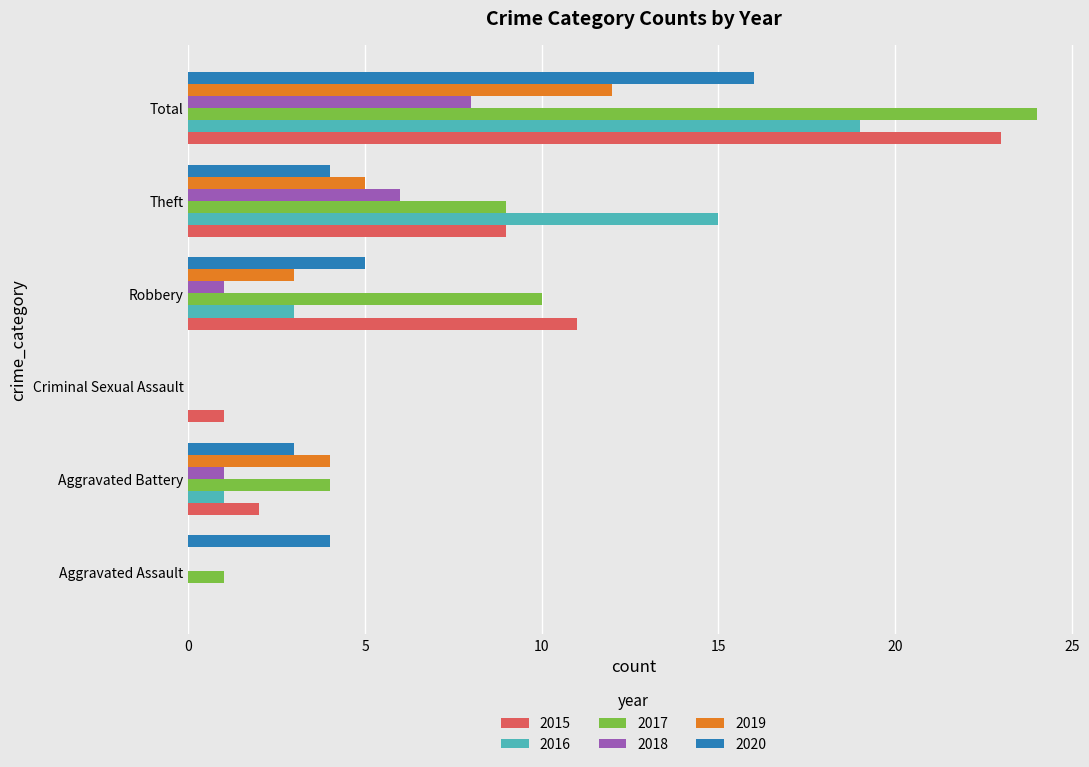

What value does the 2020 series have at Theft, to the nearest 5?

5